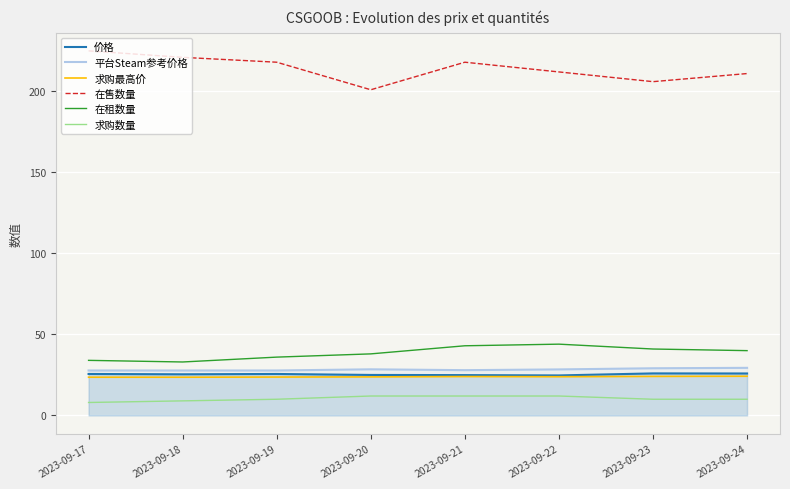

What is the minimum value shown in the chart?

8.0